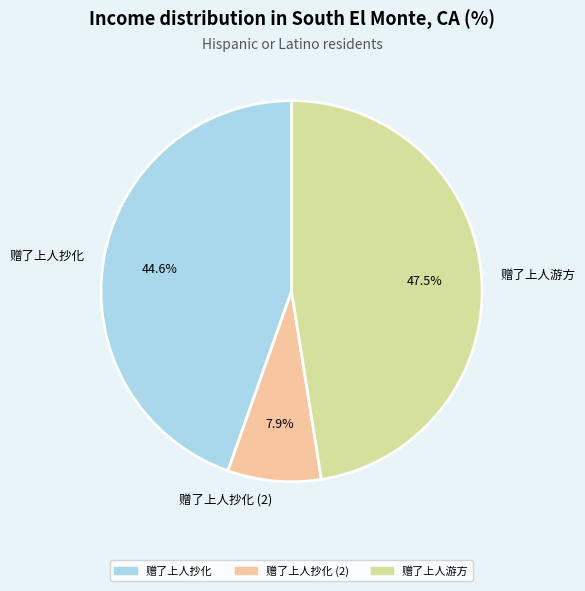

To the nearest percent, what portion does 赠了上人抄化 represent?

45%